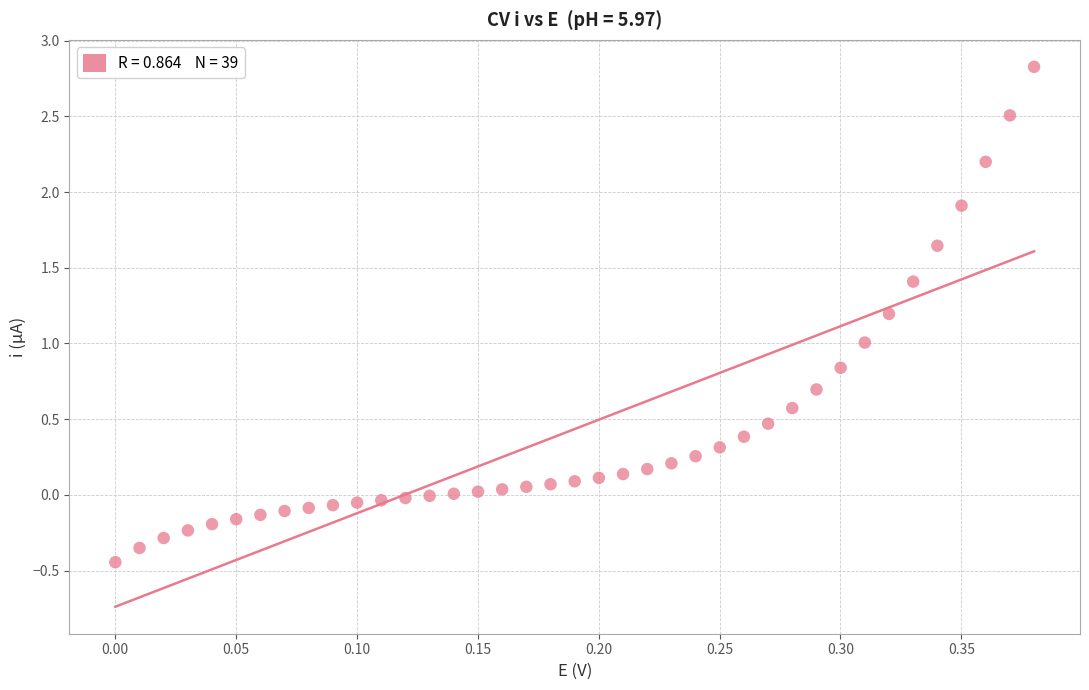

What is the range of X values (max minus min)?

0.4